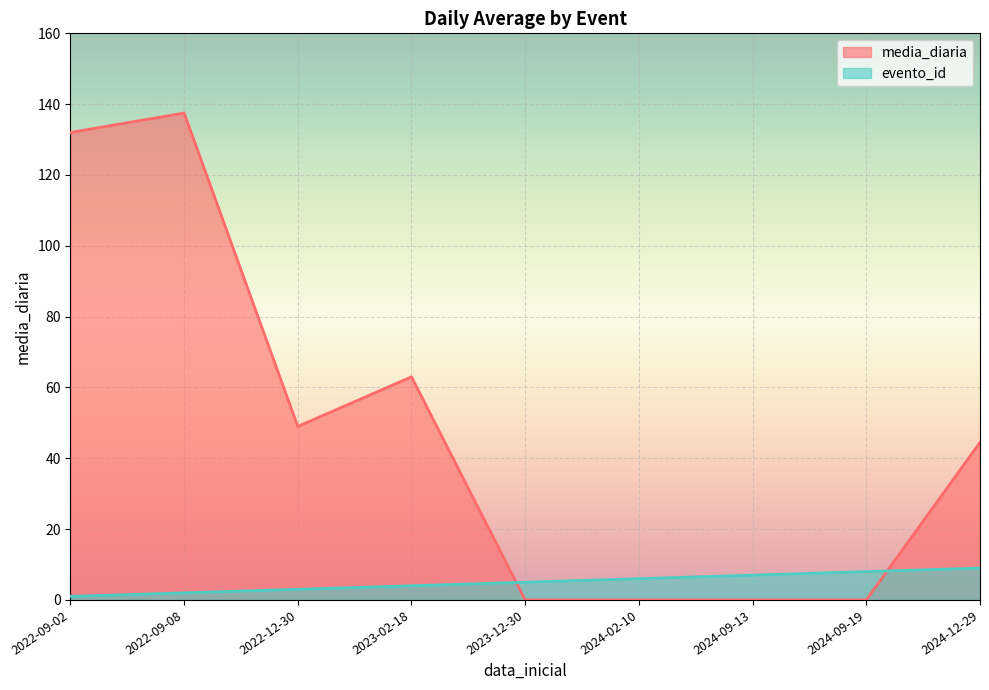

Reading left to right, what are all the values shown in this chart?

media_diaria: 132.0	137.5	49.0	63.0	0.0	0.0	0.0	0.0	44.5
evento_id: 1.0	2.0	3.0	4.0	5.0	6.0	7.0	8.0	9.0